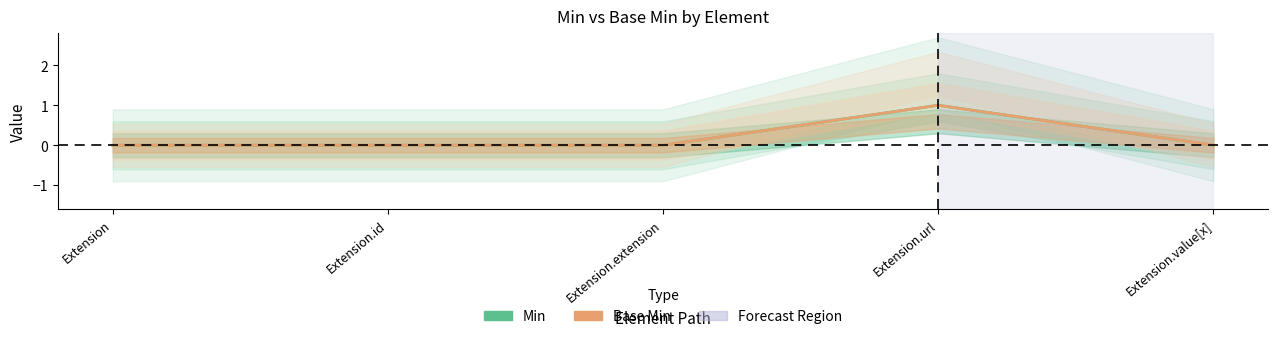

True or false: Min and Base Min cross at least once.

False